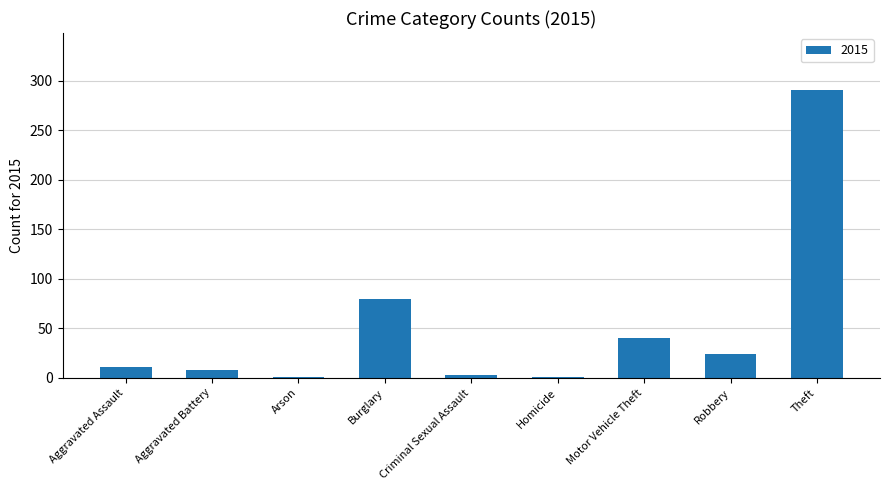

The chart shows a value of 80 at Burglary. True or false?

True